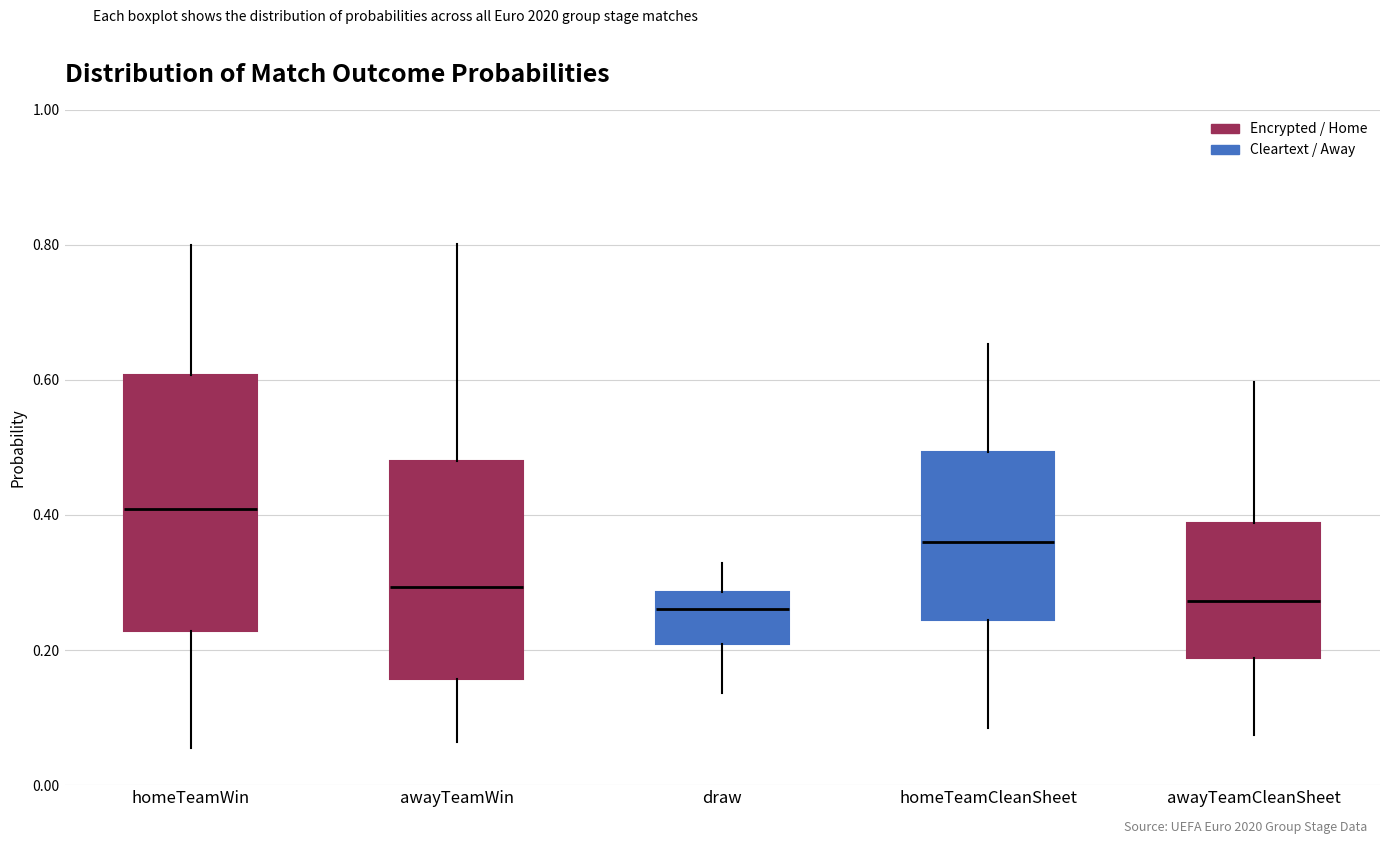

Reading left to right, transcribe this box plot: for each box, give where its median line is, the range the box spans, and where its two whiskers end, as read against the y-axis. The values are not printed on the chart, so give them approximately, as read against the axis.

homeTeamWin: median 0.40, box 0.22 to 0.60, whiskers 0.06 to 0.80
awayTeamWin: median 0.30, box 0.16 to 0.48, whiskers 0.06 to 0.80
draw: median 0.26, box 0.20 to 0.28, whiskers 0.14 to 0.32
homeTeamCleanSheet: median 0.36, box 0.24 to 0.50, whiskers 0.08 to 0.66
awayTeamCleanSheet: median 0.28, box 0.18 to 0.38, whiskers 0.08 to 0.60